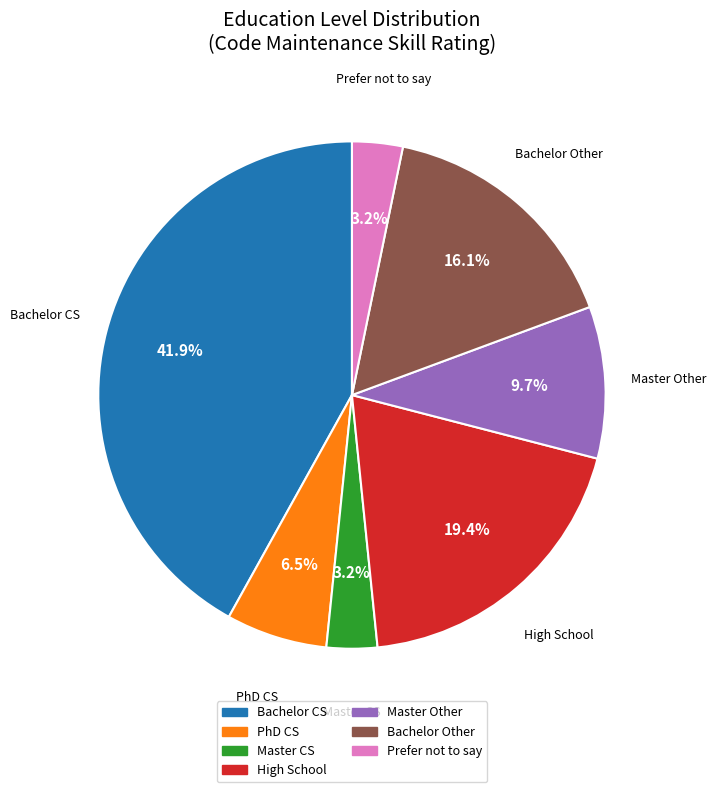

Is there a majority slice in this chart?

No